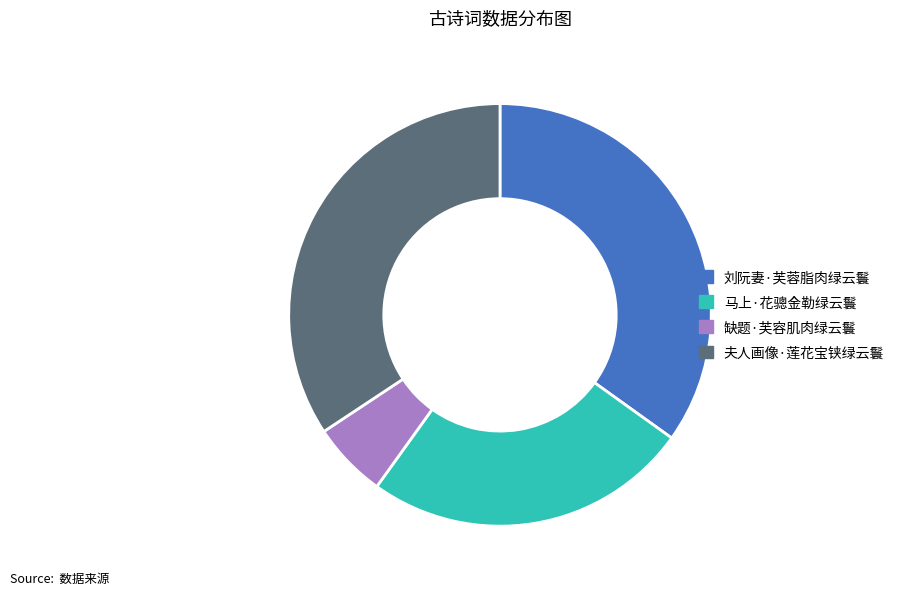

Do 刘阮妻·芙蓉脂肉绿云鬟 and 夫人画像·莲花宝铗绿云鬟 together represent more than half of the pie?

Yes